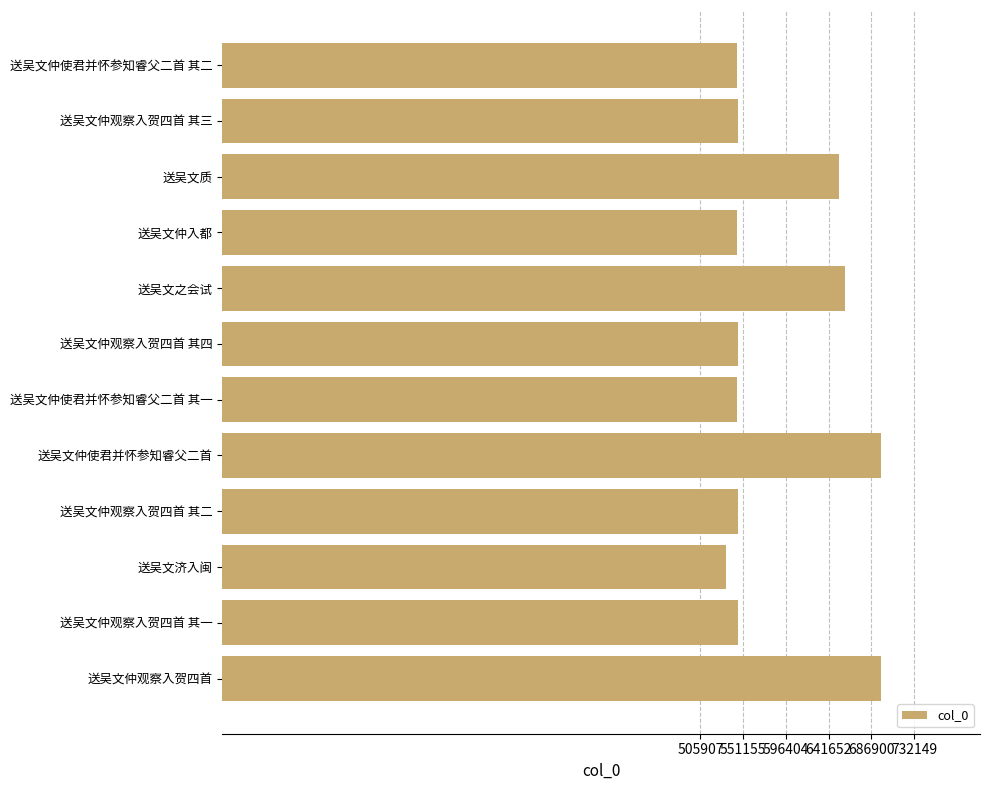

What is the difference between the values at 送吴文仲使君并怀参知睿父二首 and 送吴文仲观察入贺四首 其二?

151279